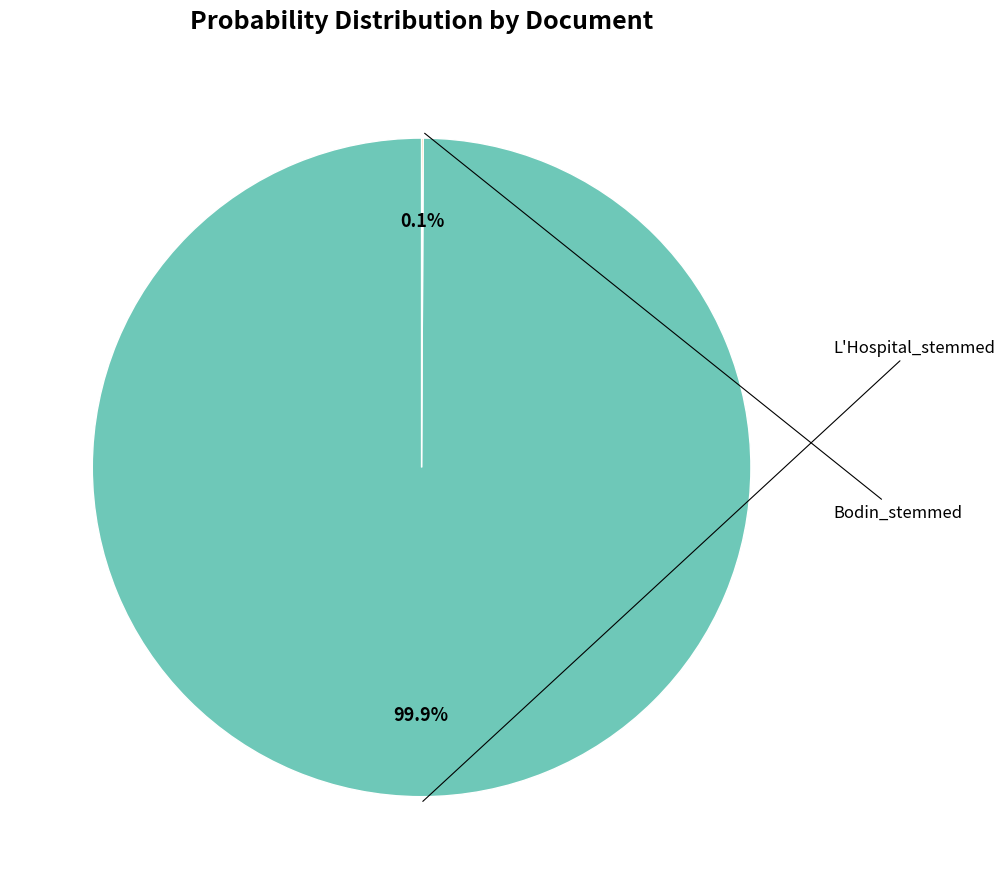

Is there a majority slice in this chart?

Yes